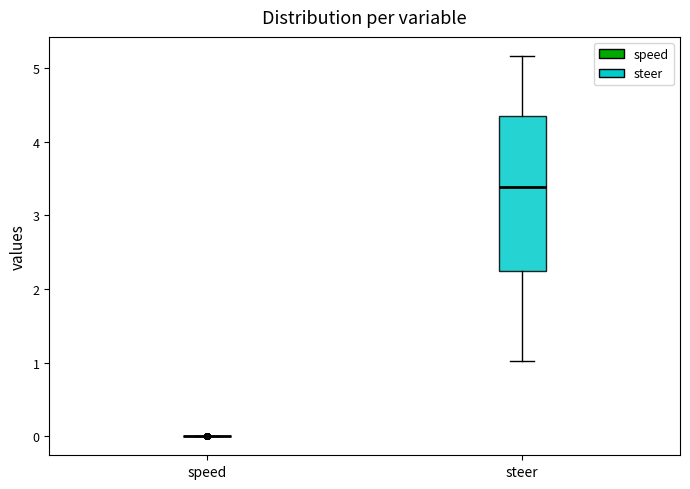

Reading left to right, read every box against the y-axis: the position of its median line, the range the box covers, and the ends of its whiskers. The values are not printed on the chart, so give them approximately, as read against the axis.

speed: box collapsed to a line at 0.0, whiskers 0.0 to 0.0
steer: median 3.4, box 2.2 to 4.4, whiskers 1.0 to 5.2